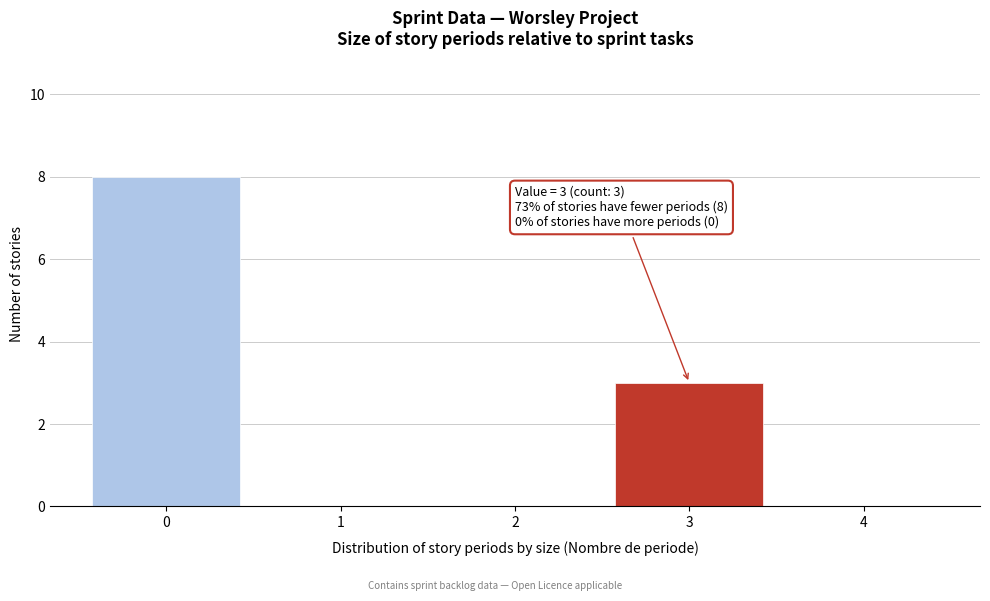

Over which range of the x-axis is the bar tallest?

-0.5 to 0.5